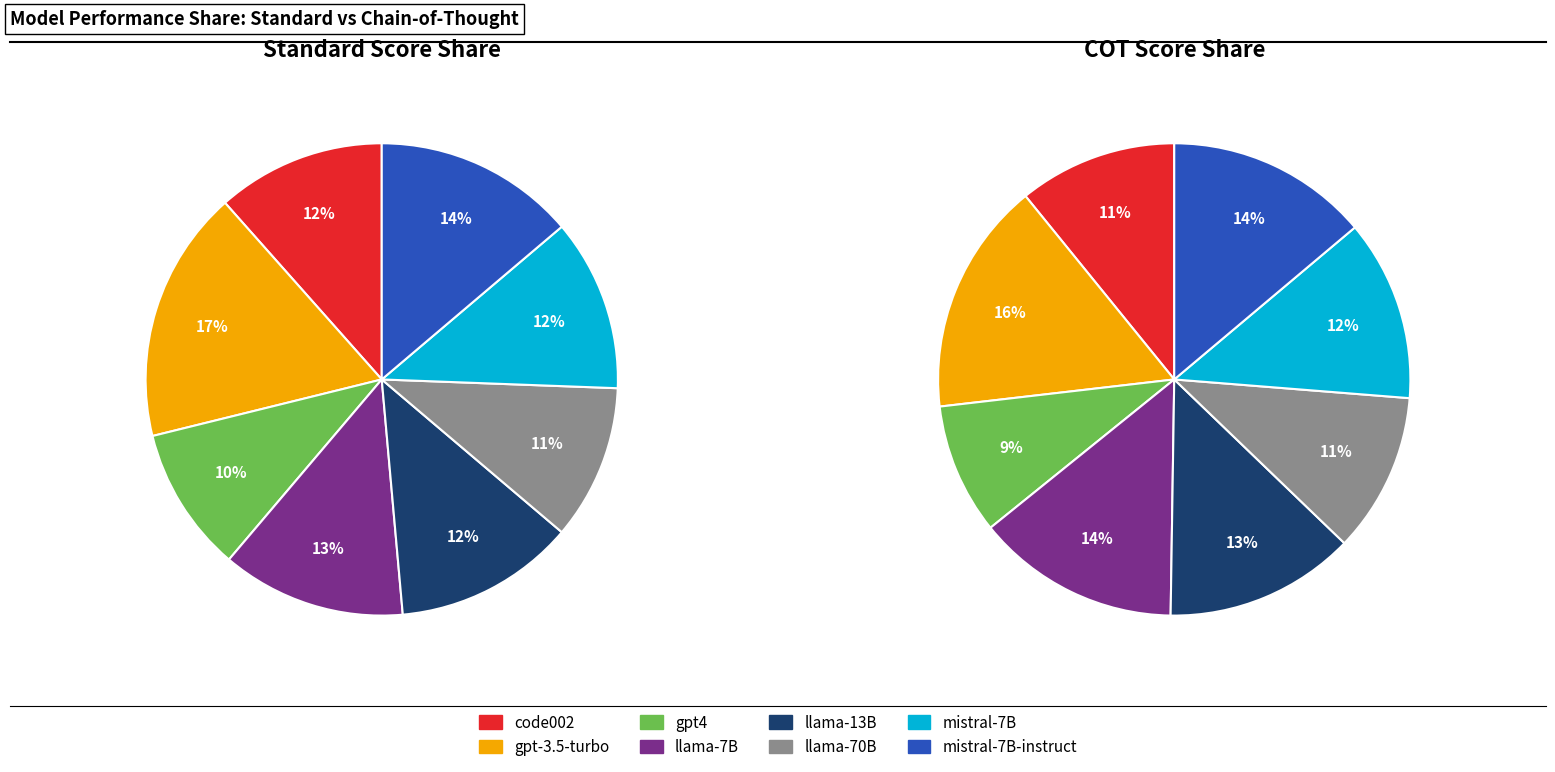

Which series has the largest range (max minus min)?

values_standard